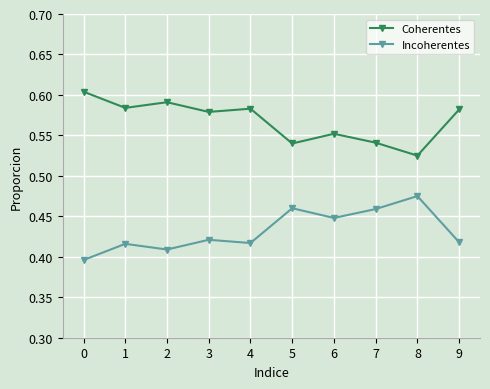

True or false: Incoherentes and Coherentes intersect in this chart.

False